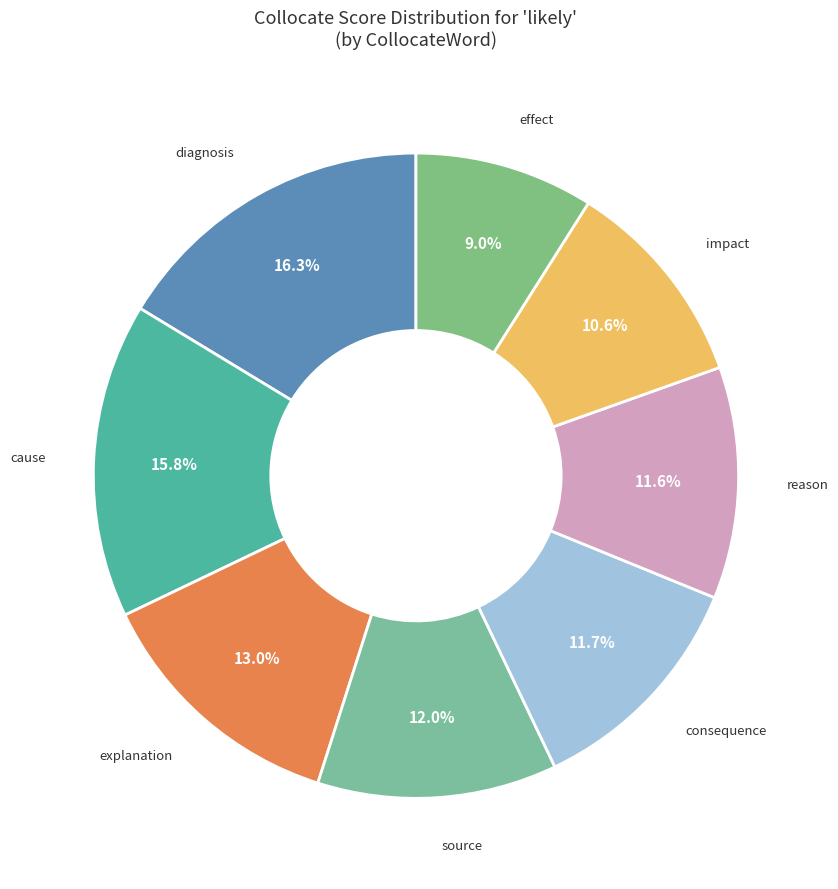

How many slices are in this pie chart?

8